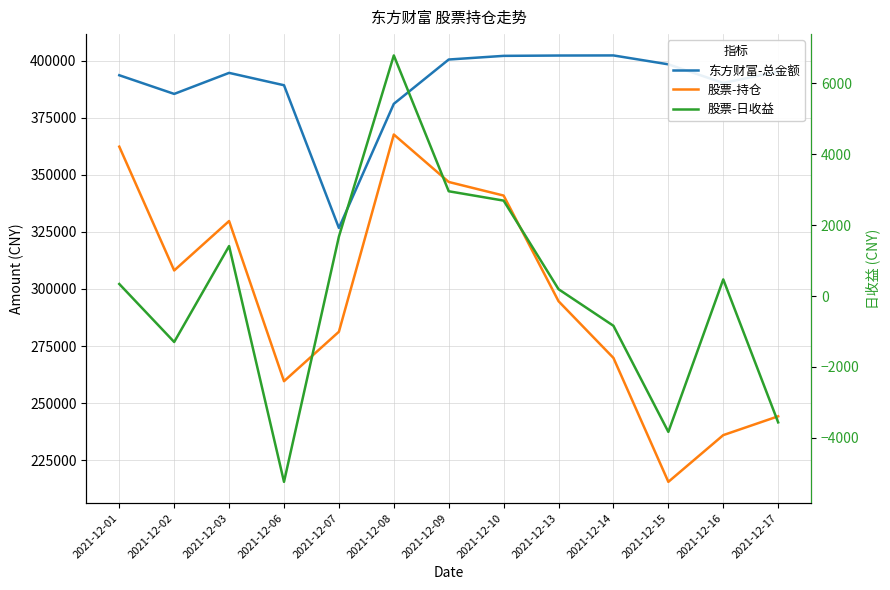

Reading left to right, extract all data points from this chart.

东方财富-总金额: 393577.4	385400.8	394609.8	389198.0	326720.6	381059.5	400457.9	402061.2	402202.4	402247.8	398350.6	390191.1	395167.2
股票-持仓: 362312.2	308115.7	329752.8	259637.5	281290.2	367627.0	346850.0	340901.0	294648.1	269816.3	215574.0	236029.8	244269.0
股票-日收益: 339.2	-1296.5	1409.1	-5241.5	1676.5	6786.1	2954.9	2691.0	192.1	-839.8	-3832.2	468.7	-3564.0